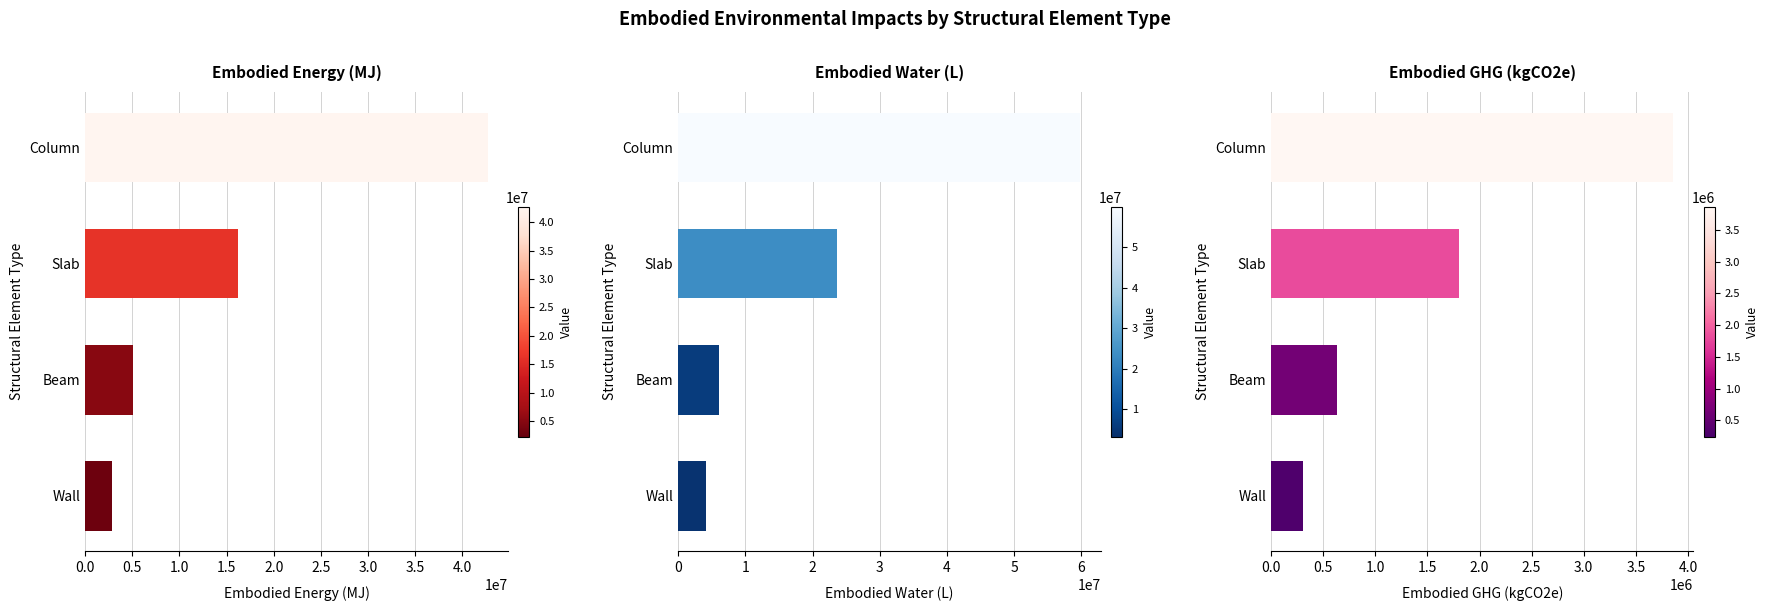

Reading left to right, what are all the values shown in this chart?

Embodied Energy (MJ): 42713217.0	16229974.5	5020779.9	2853311.6
Embodied Water (L): 59880747.0	23636979.7	6131970.8	4167793.8
Embodied GHG (kgCO2e): 3860759.2	1806062.4	628337.1	306638.9